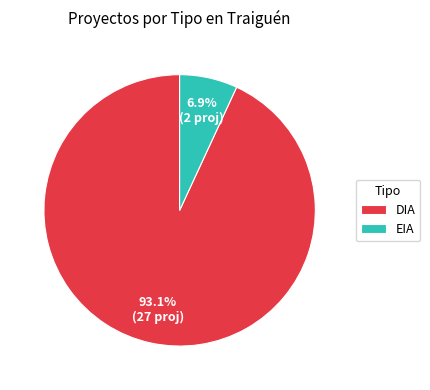

Rank the categories by value from highest to lowest.

DIA, EIA